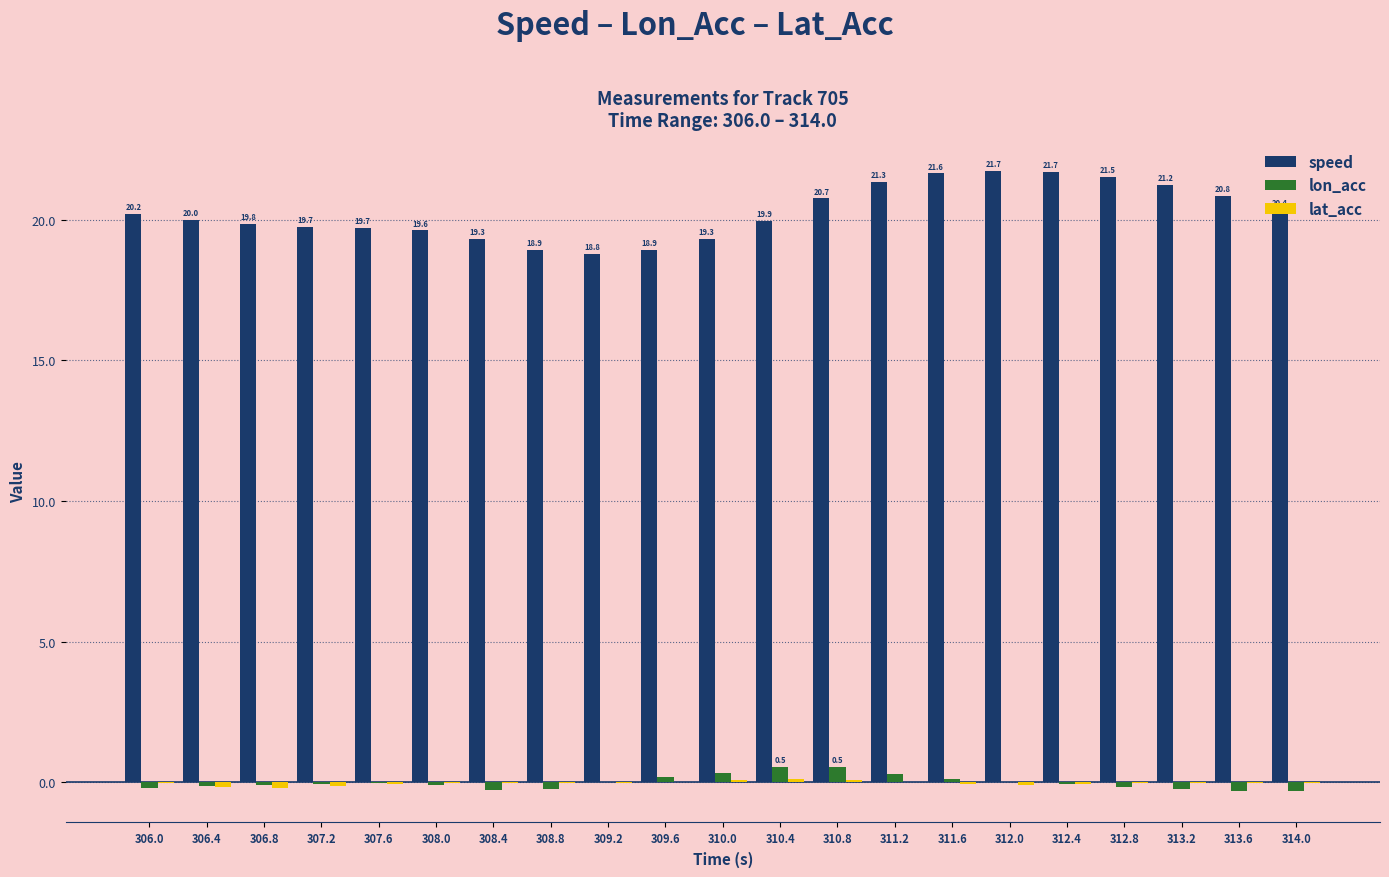

What is the greatest value displayed?

21.7